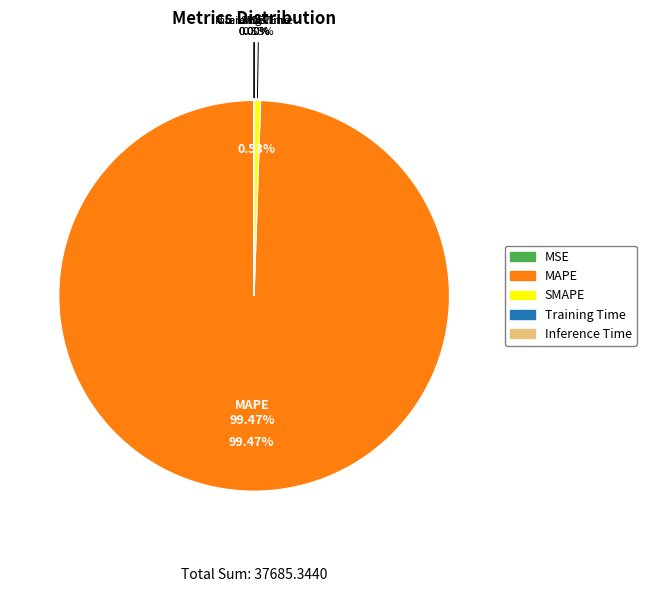

Count the number of slices in the pie.

5